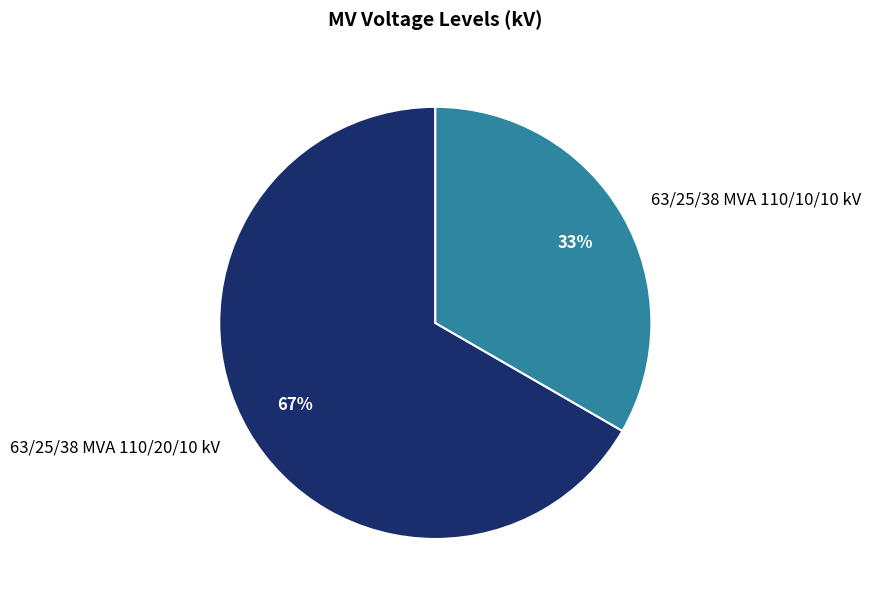

Is there a majority slice in this chart?

Yes